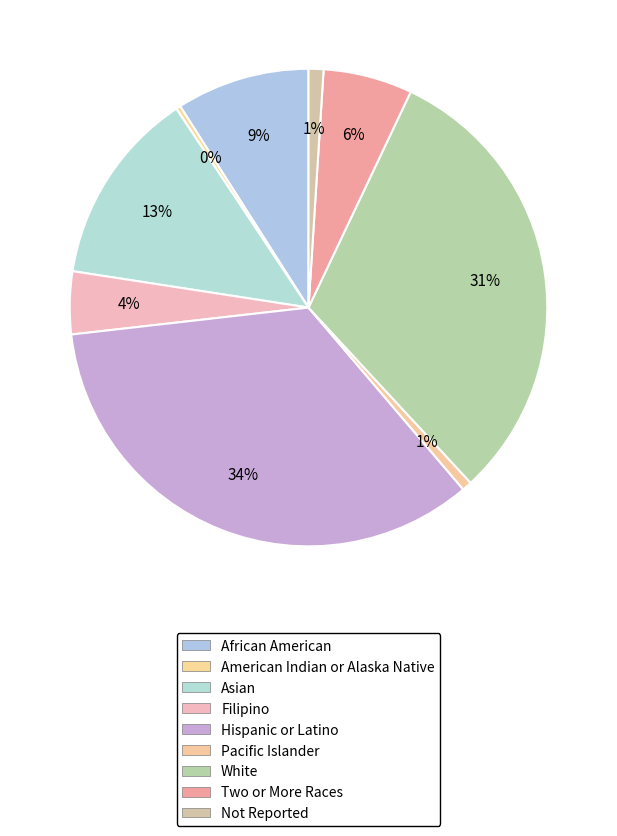

Between Two or More Races and Hispanic or Latino, which is larger?

Hispanic or Latino